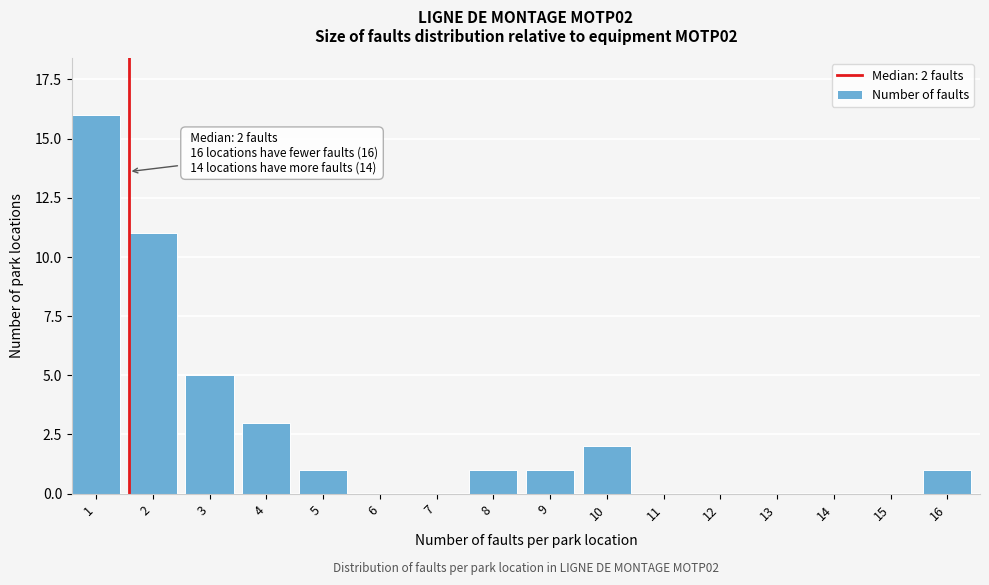

Reading right to left, extract all data points from this chart.

16=1	15=0	14=0	13=0	12=0	11=0	10=2	9=1	8=1	7=0	6=0	5=1	4=3	3=5	2=11	1=16